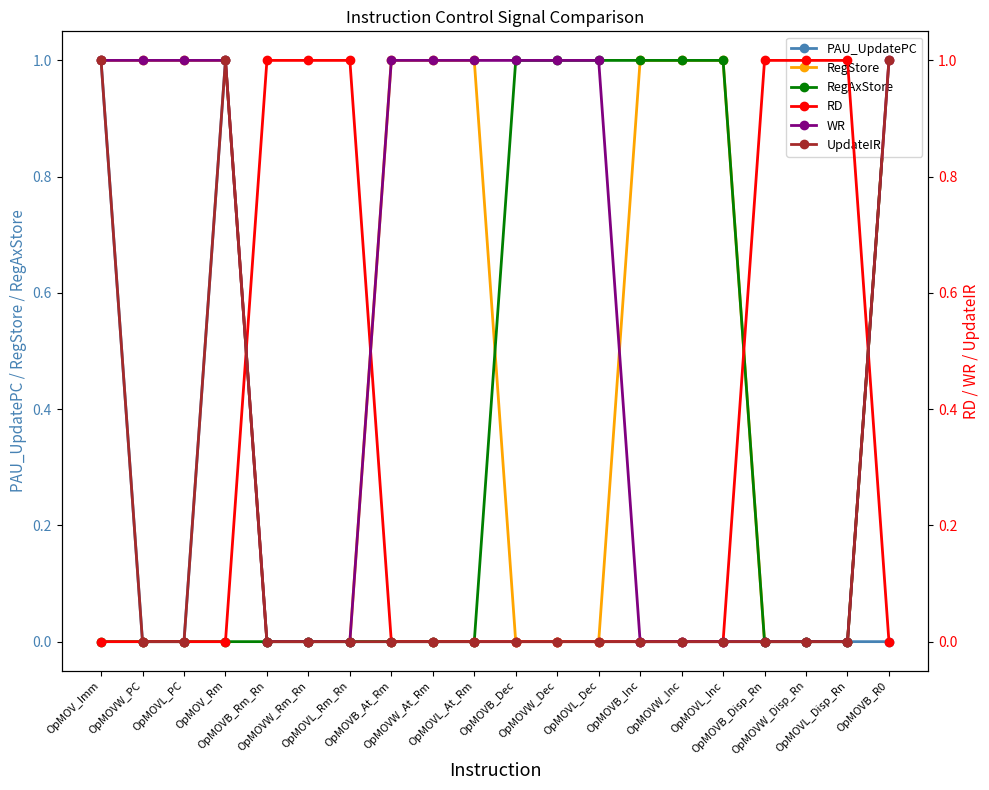

After their last crossing, which series has the higher values: WR or RD?

WR